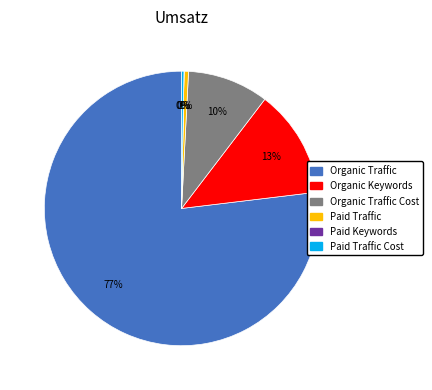

To the nearest percent, what is the average slice percentage?

17%